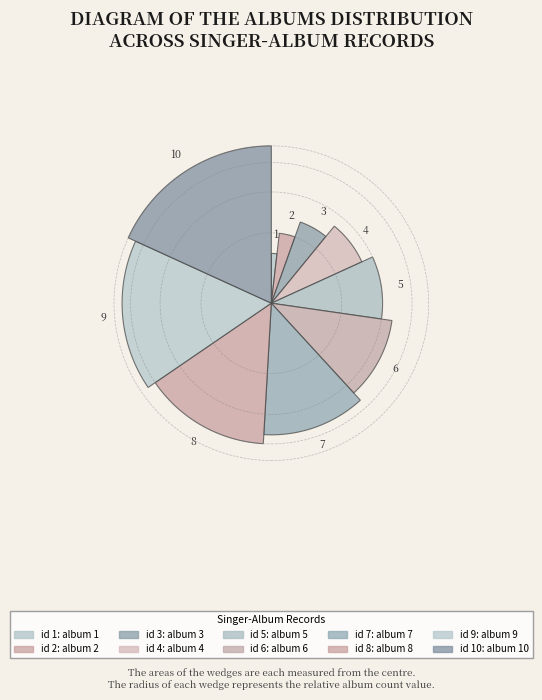

Does 1 account for over 50% of the chart?

No